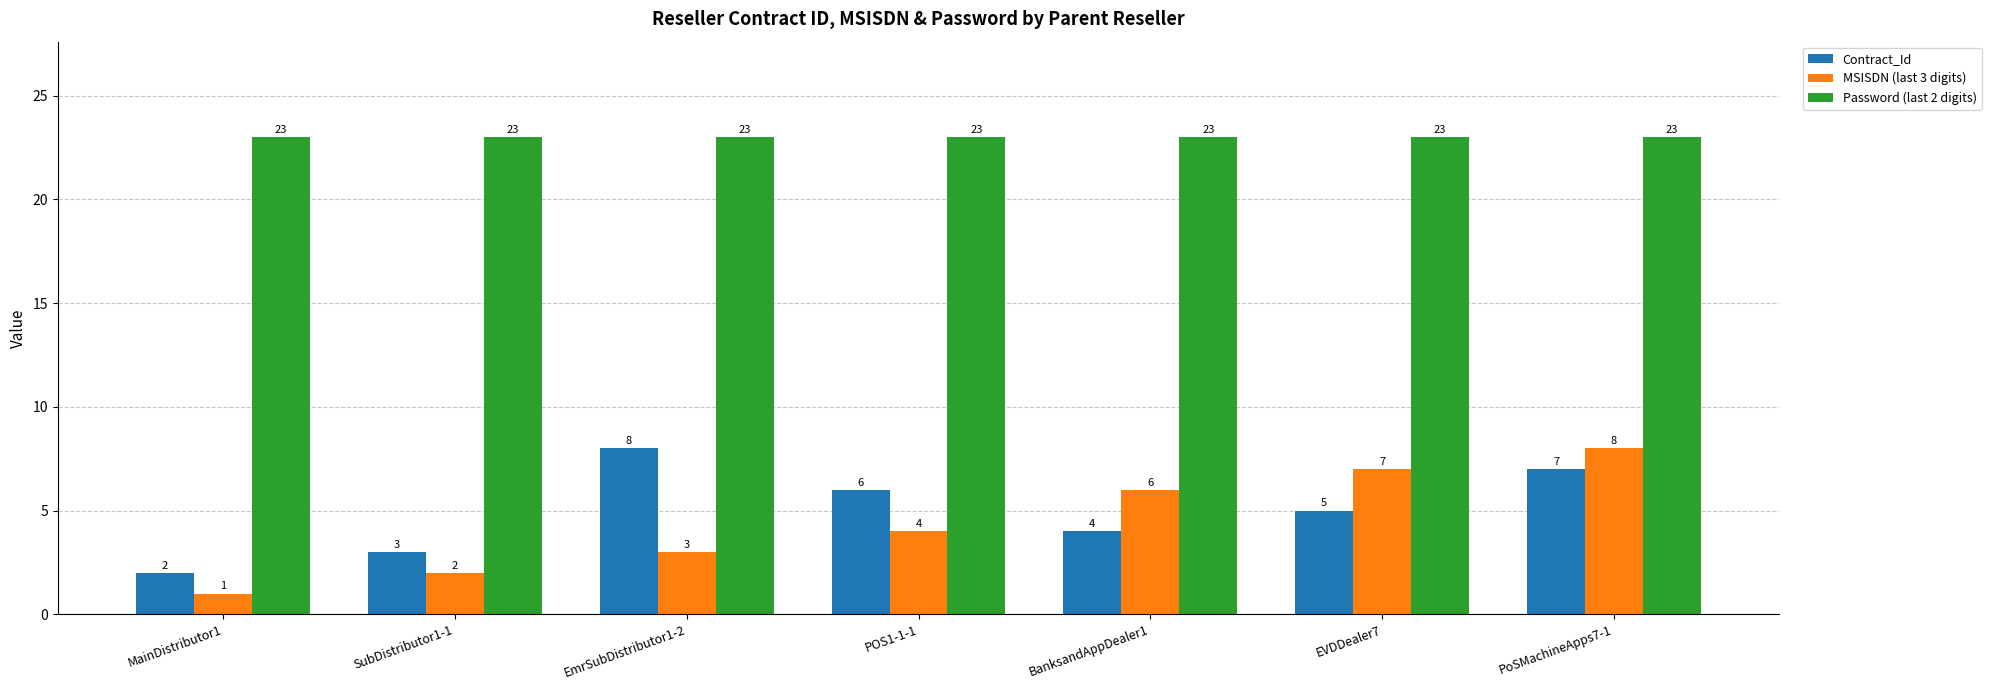

Is it true that Contract_Id equals 1 at SubDistributor1-1?

False